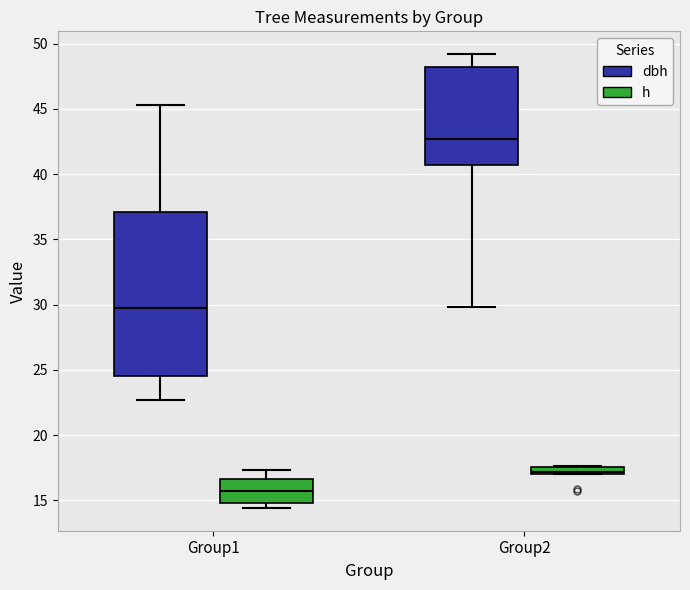

Comparing the boxes themselves (not the whiskers), which one is the tallest?

Group1 (dbh)